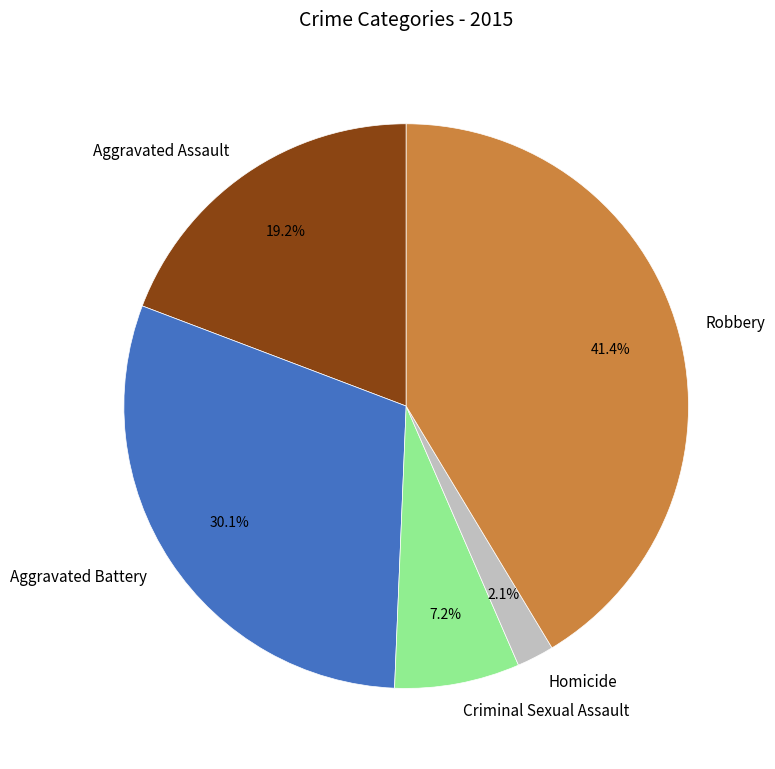

Is Aggravated Assault the majority of the pie?

No